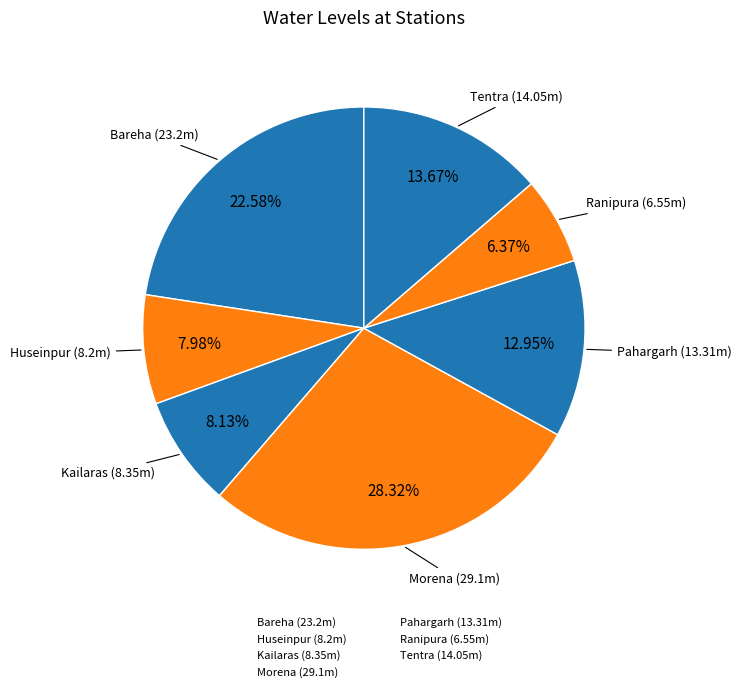

How many slices are in this pie chart?

7